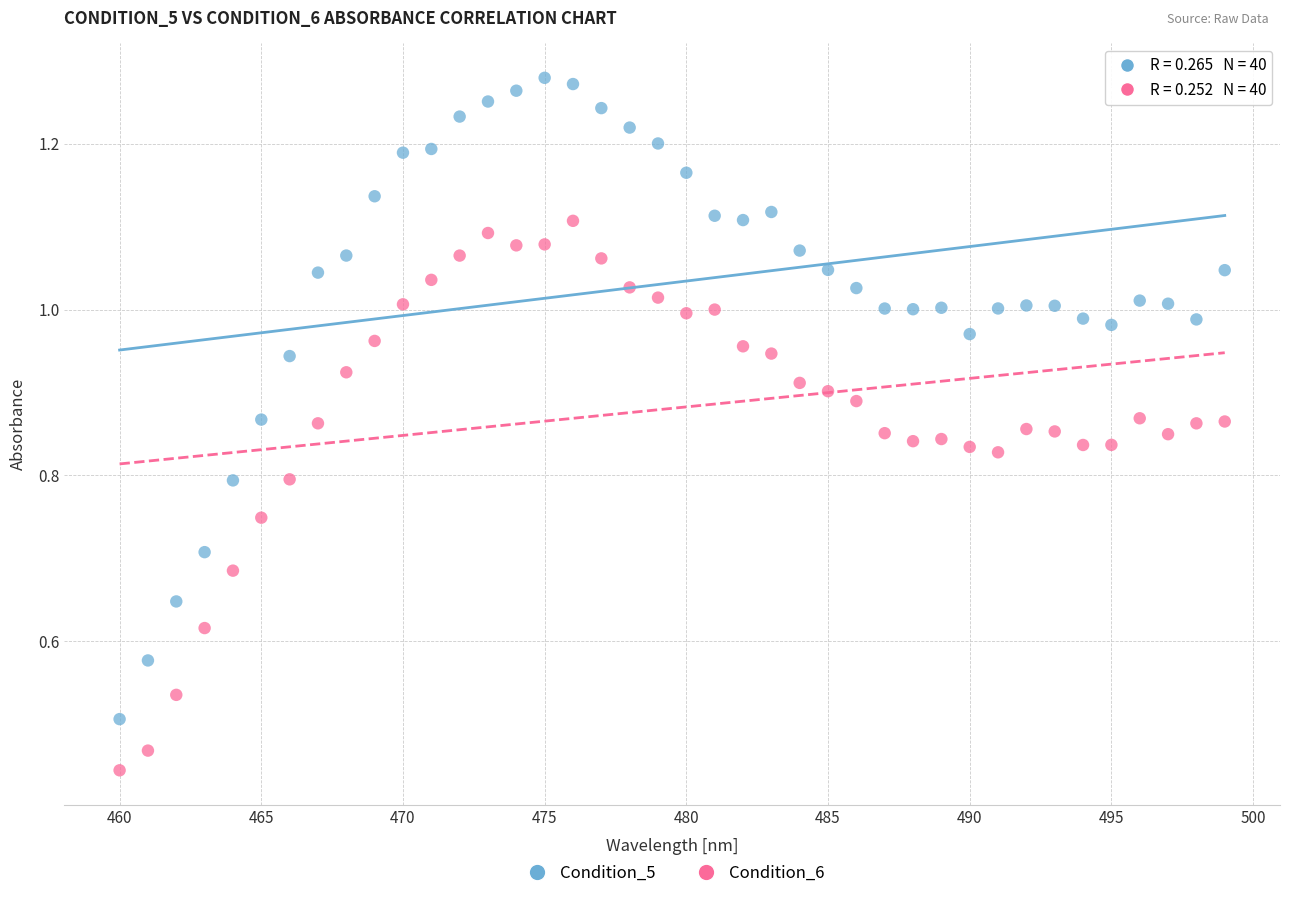

Which series reaches the maximum Y coordinate?

Condition_5